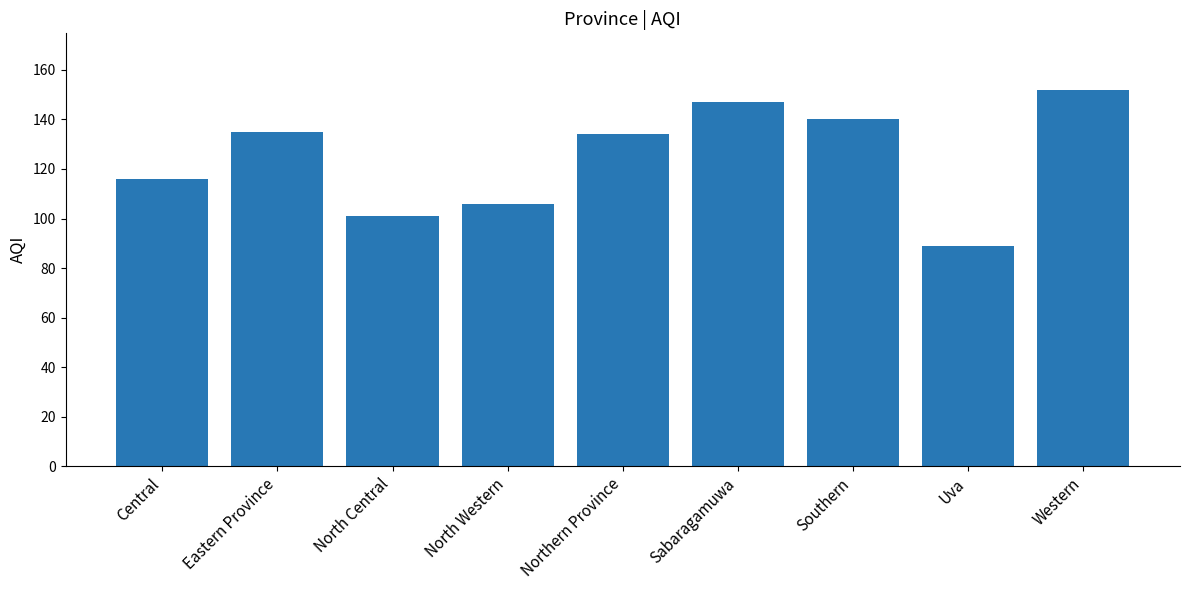

Where does the data first go above 134?

Eastern Province